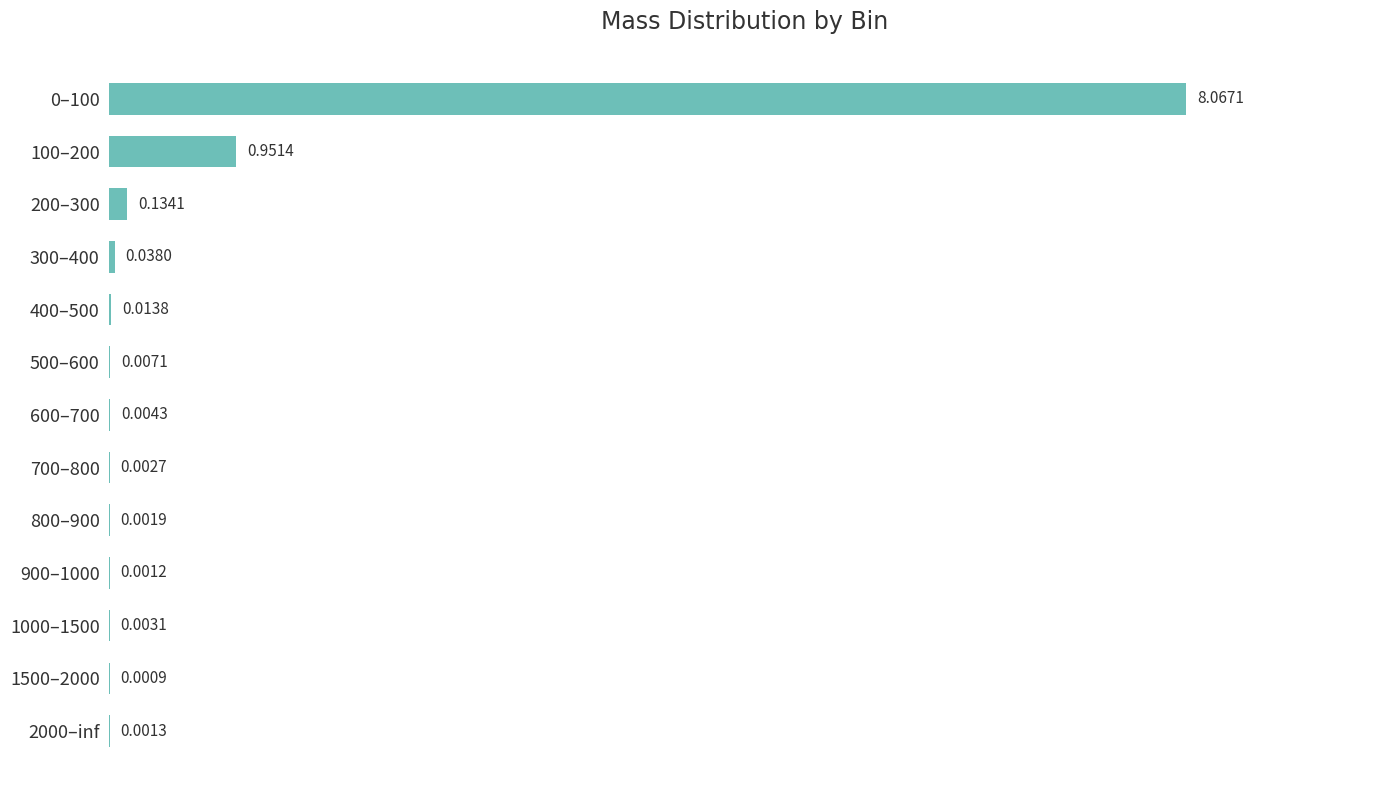

At which label is the value closest to 4?

100–200